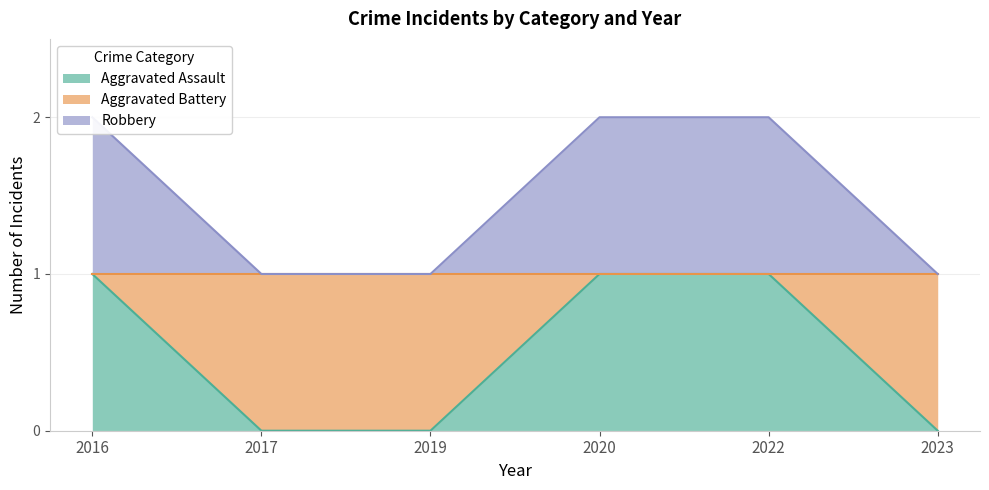

What is the average value of the Aggravated Battery series?

2